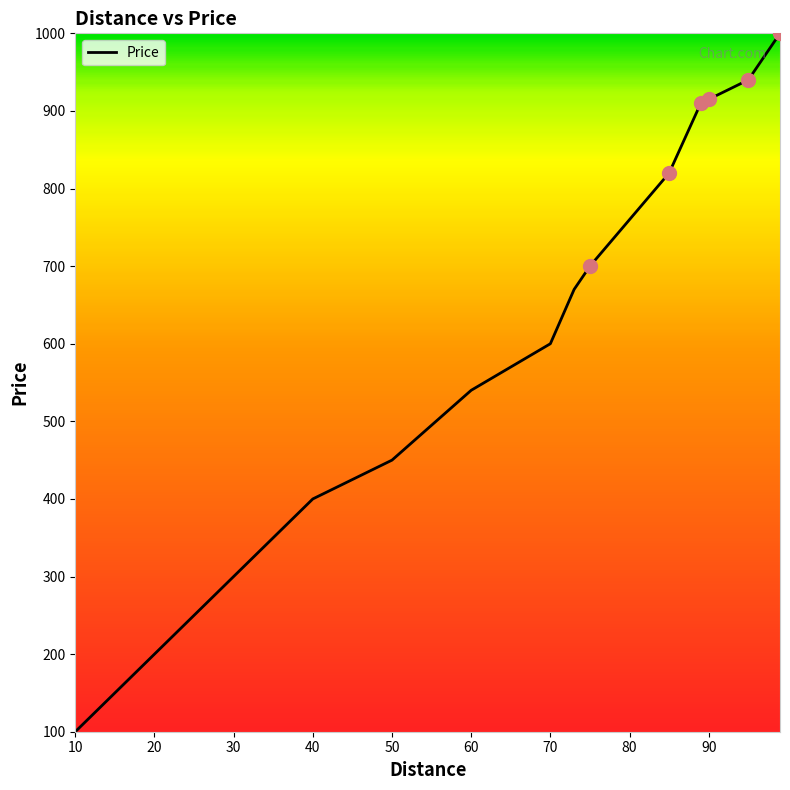

What is the difference between the maximum and minimum values?

900